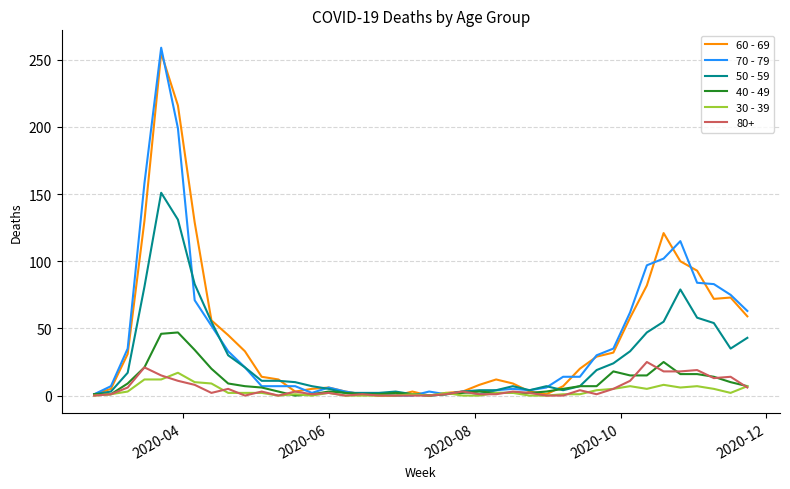

Which series ends up on top after the final intersection of 70 - 79 and 30 - 39?

70 - 79